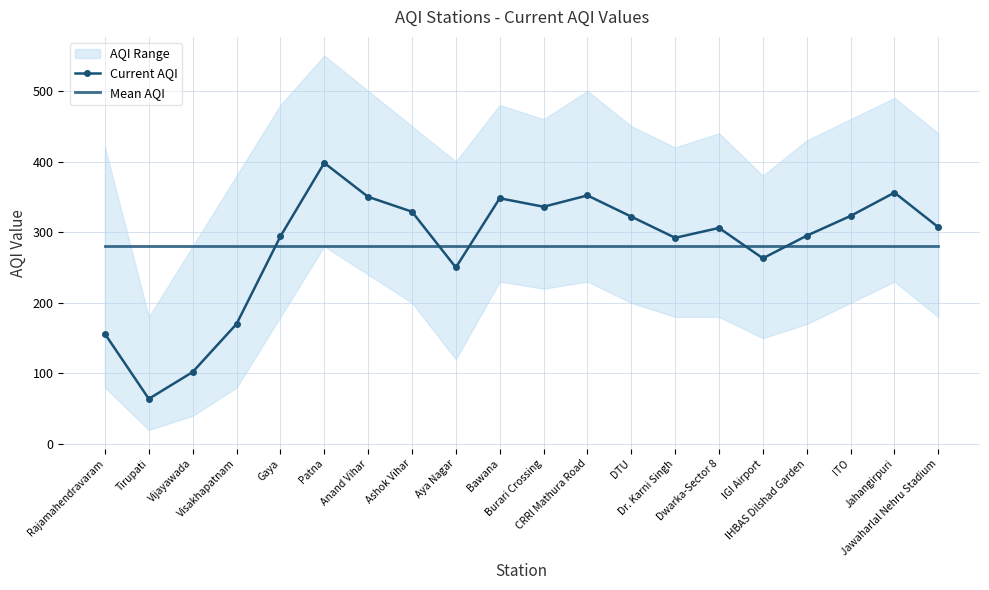

How many data points does each series have?

20